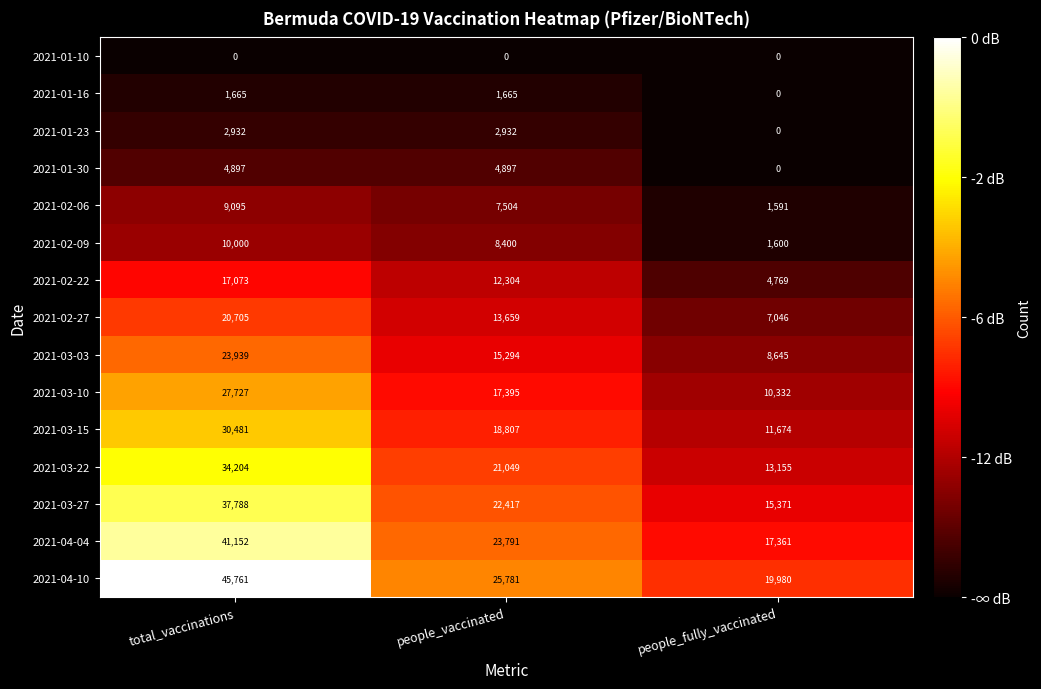

Is the value of 2021-01-23 at people_vaccinated greater than the value of 2021-01-10 at people_fully_vaccinated?

Yes